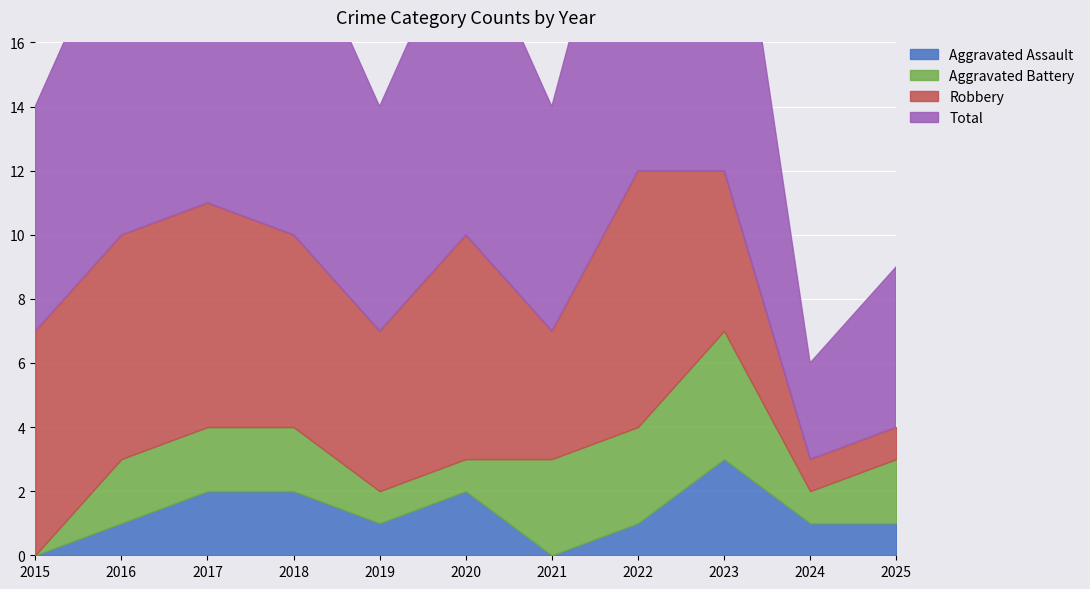

Which series has the largest total across all categories?

Total